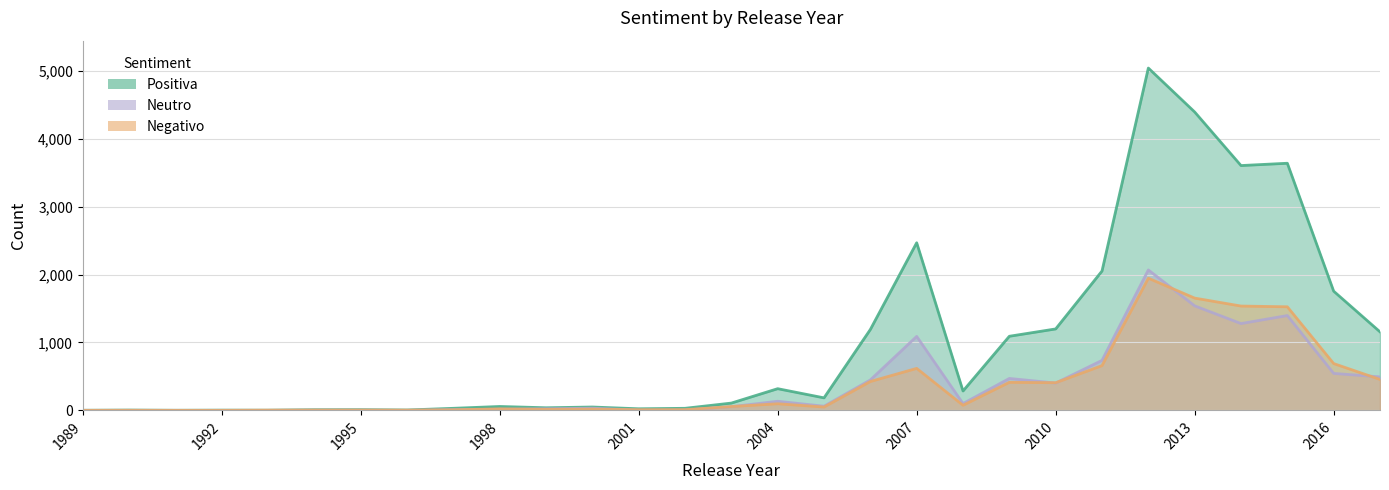

Rank the series at 2010 from highest to lowest value.

Positiva, Negativo, Neutro